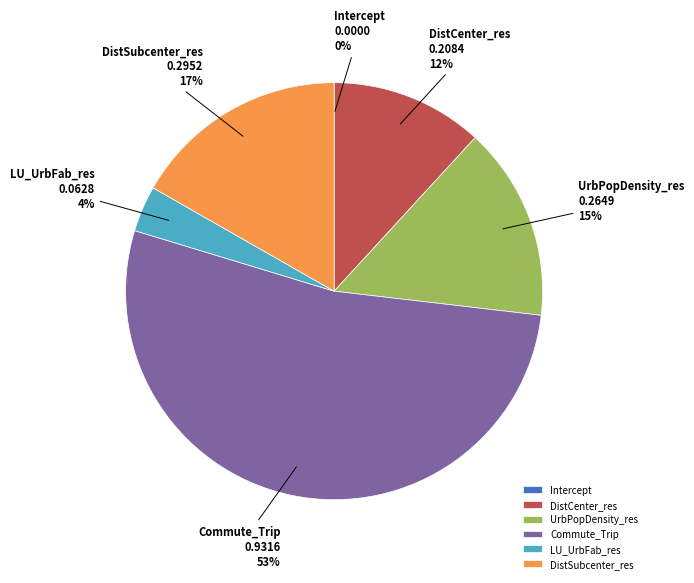

Does UrbPopDensity_res represent more than half of the total?

No